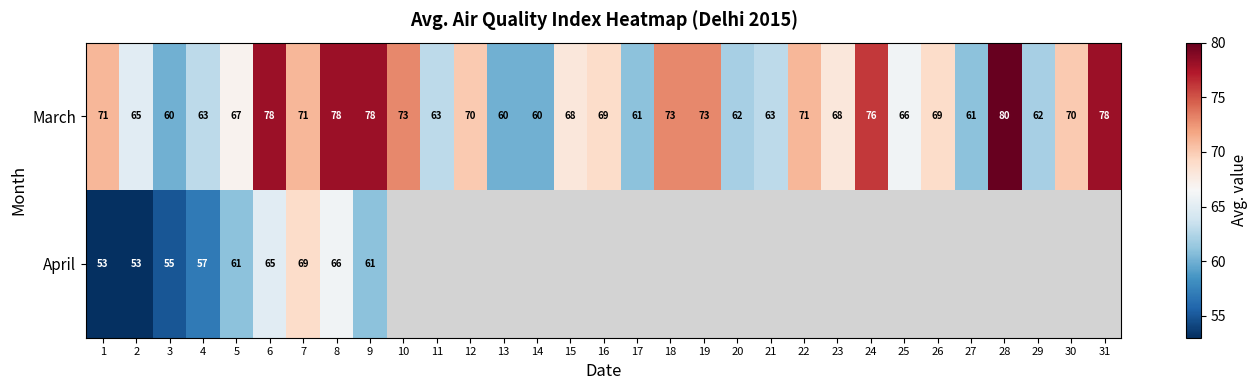

True or false: March has a value of 71 at 22.

True